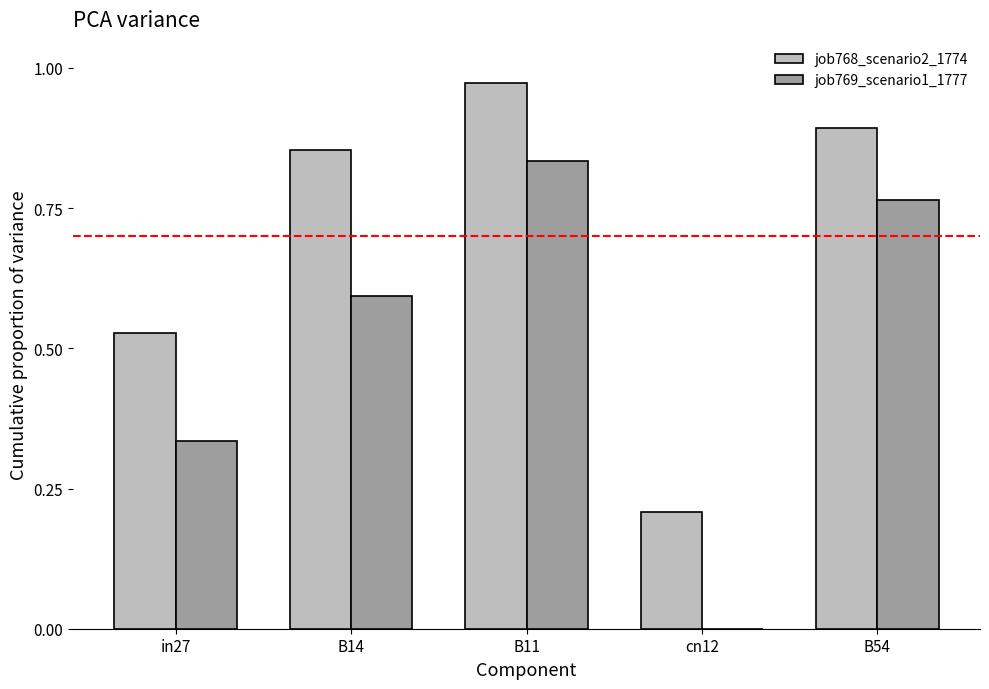

What is the total value across all series at B14?

1.4